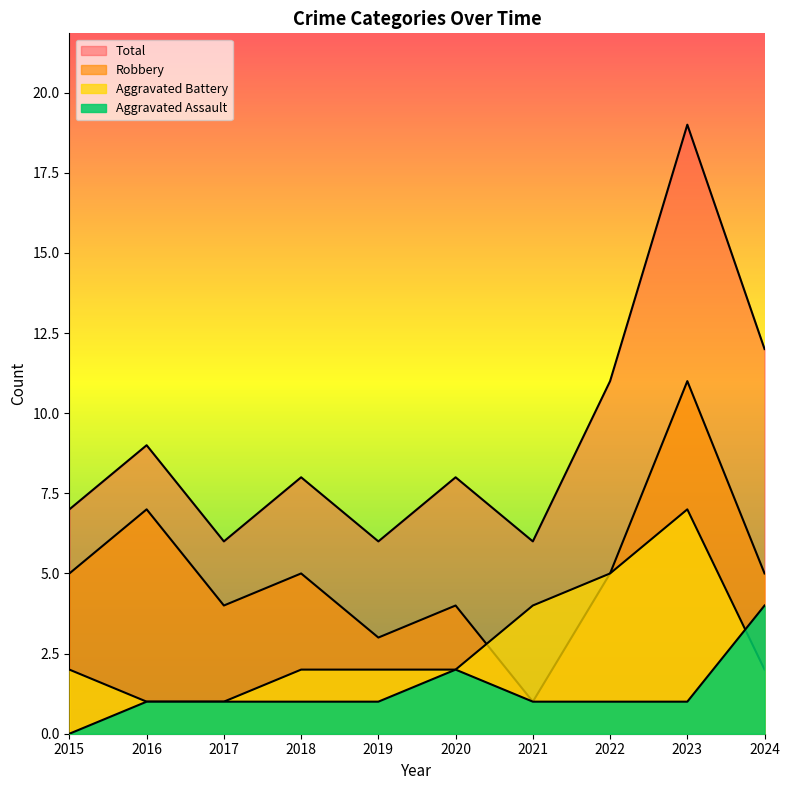

At which category does Robbery reach its first local valley?

2017